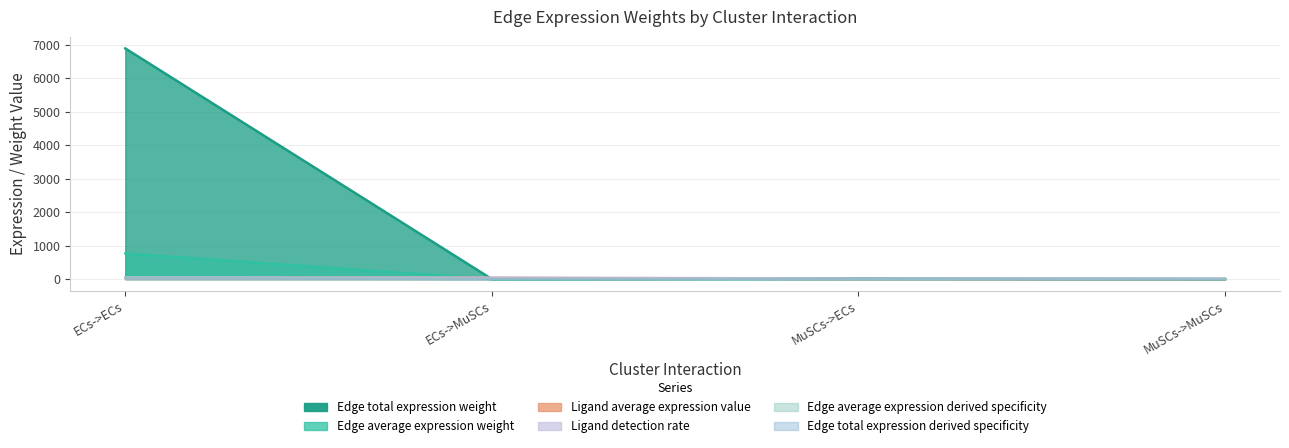

Rank the categories by Edge total expression weight value from highest to lowest.

ECs->ECs, MuSCs->ECs, ECs->MuSCs, MuSCs->MuSCs